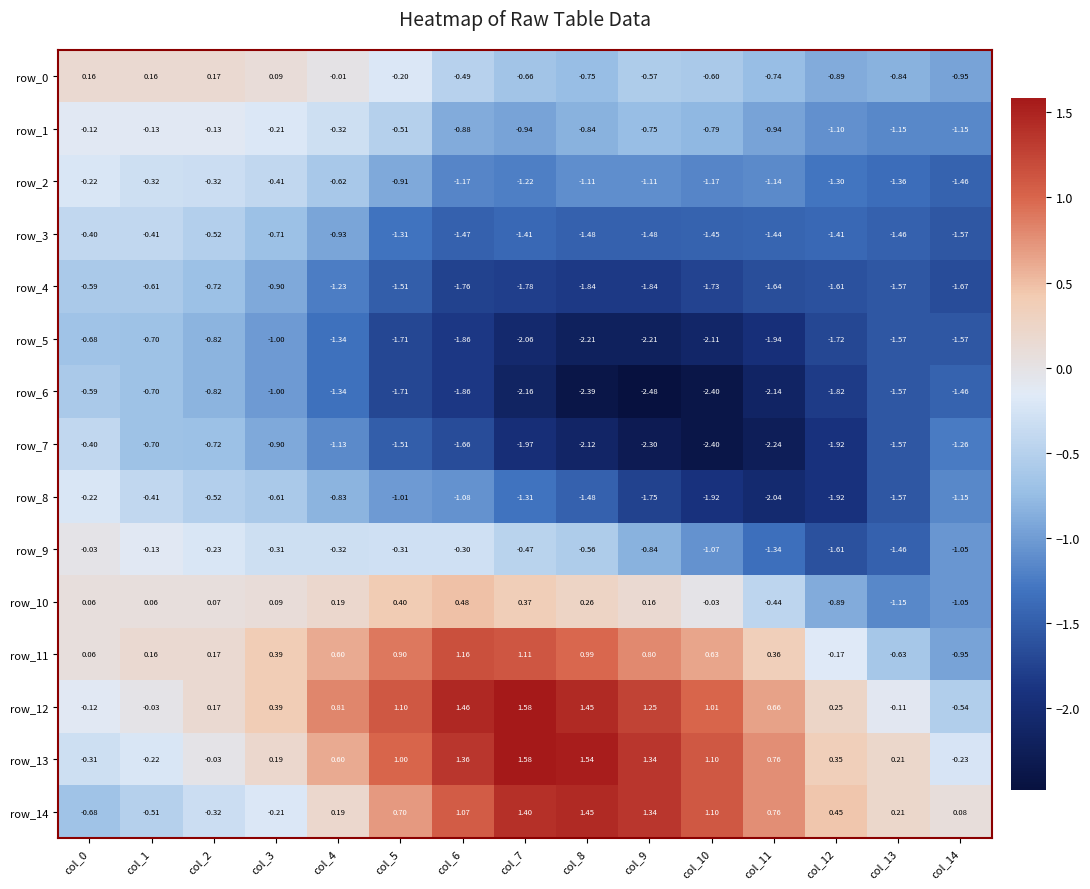

Where is row_13 nearest to the value 0?

col_2